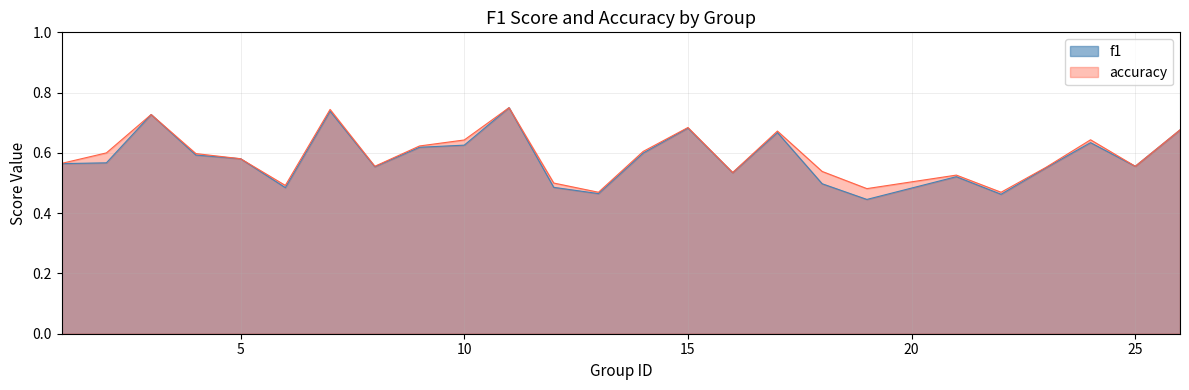

Rank the categories by f1 value from highest to lowest.

11, 7, 3, 15, 26, 17, 24, 10, 9, 14, 4, 5, 2, 1, 25, 8, 23, 16, 21, 18, 12, 6, 13, 22, 19